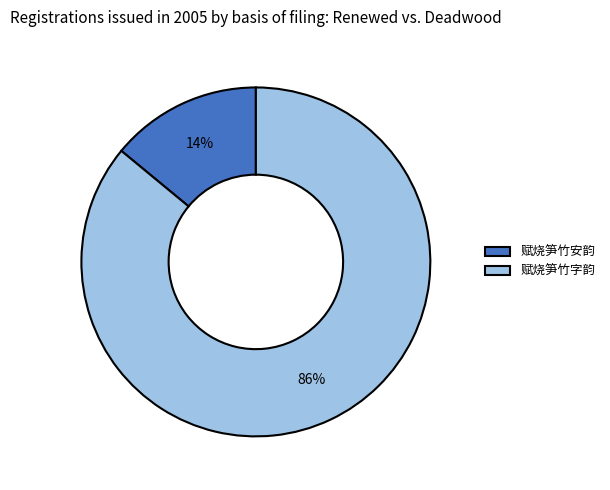

True or false: 赋烧笋竹字韵 accounts for 86% of the total.

True